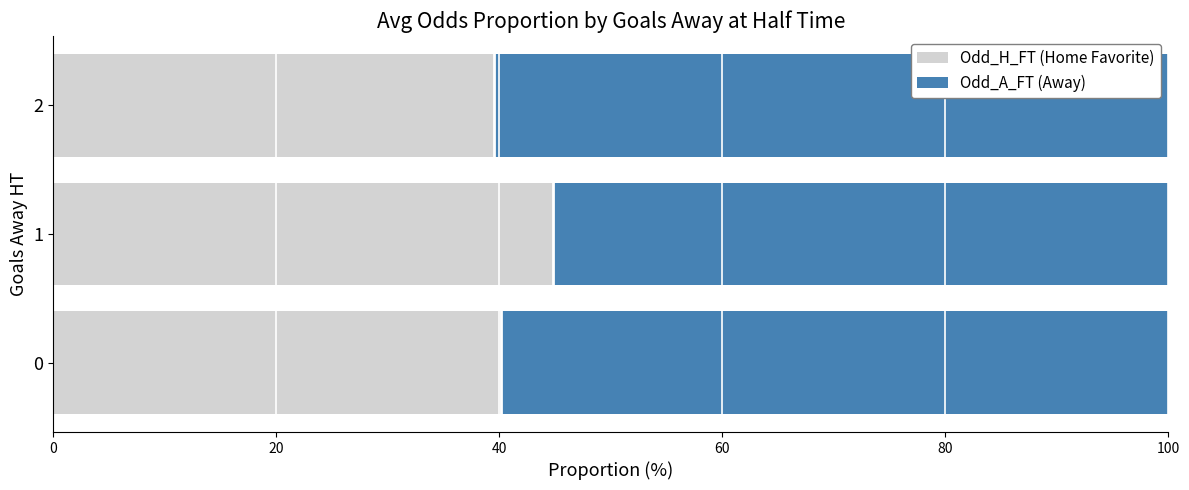

The Odd_H_FT (Home Favorite) series shows 40.1 at 0. True or false?

True